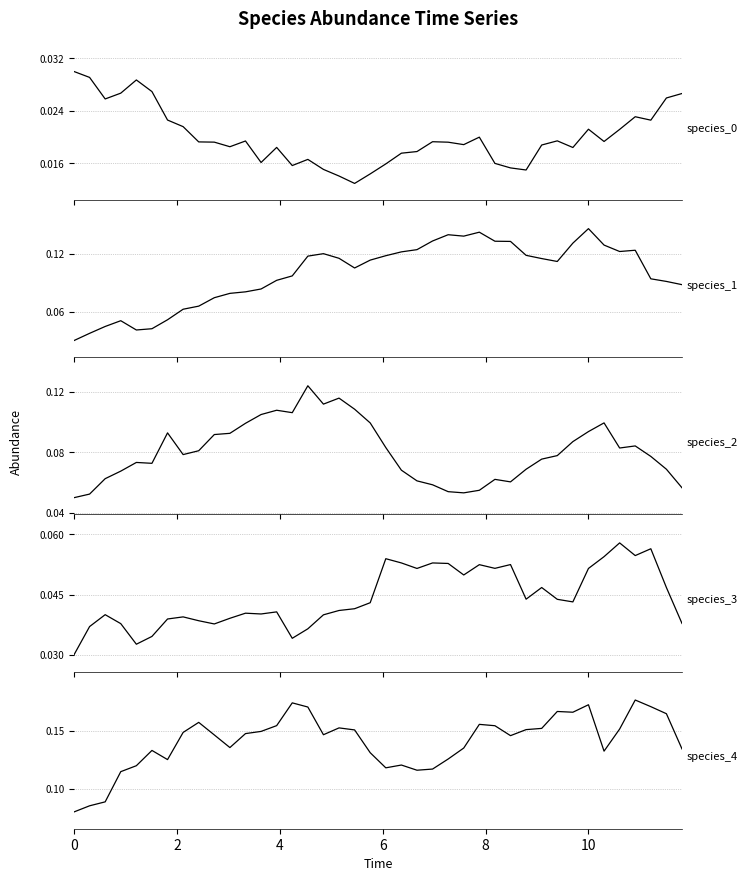

List the series in order of their peak value, lowest first.

species_0, species_3, species_2, species_1, species_4